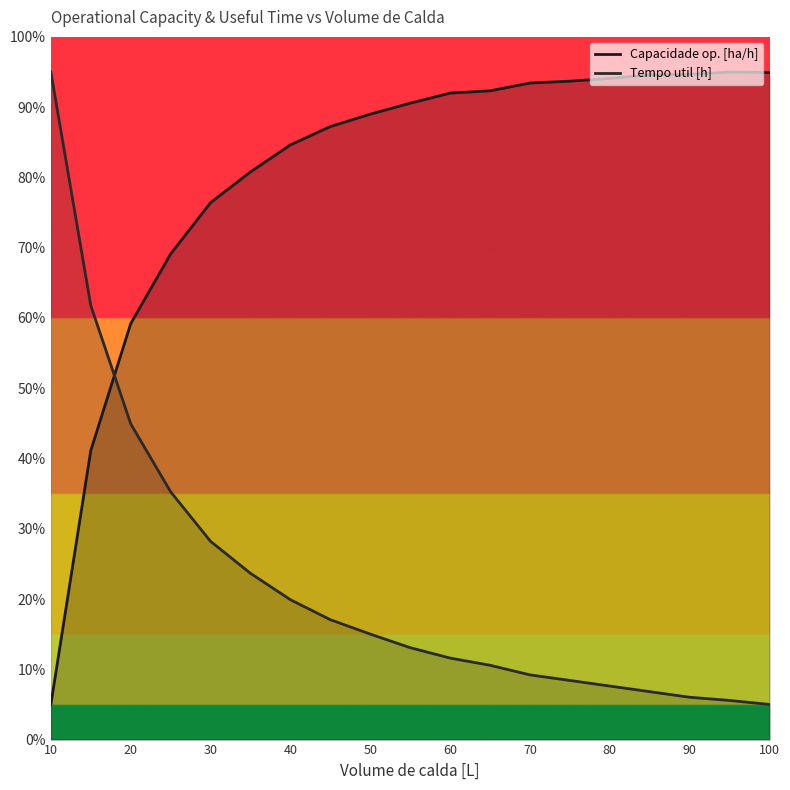

True or false: Tempo util [h] has more than 0 interior local peaks.

False